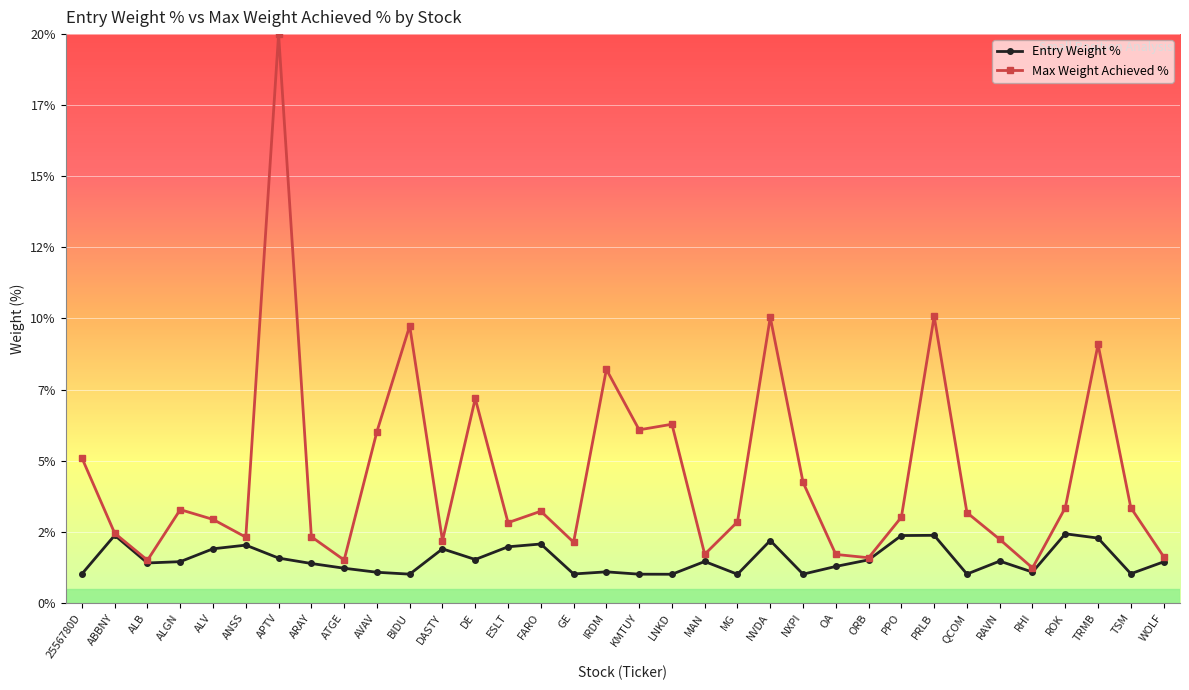

What is the lowest value of the Max Weight Achieved % series?

1.2